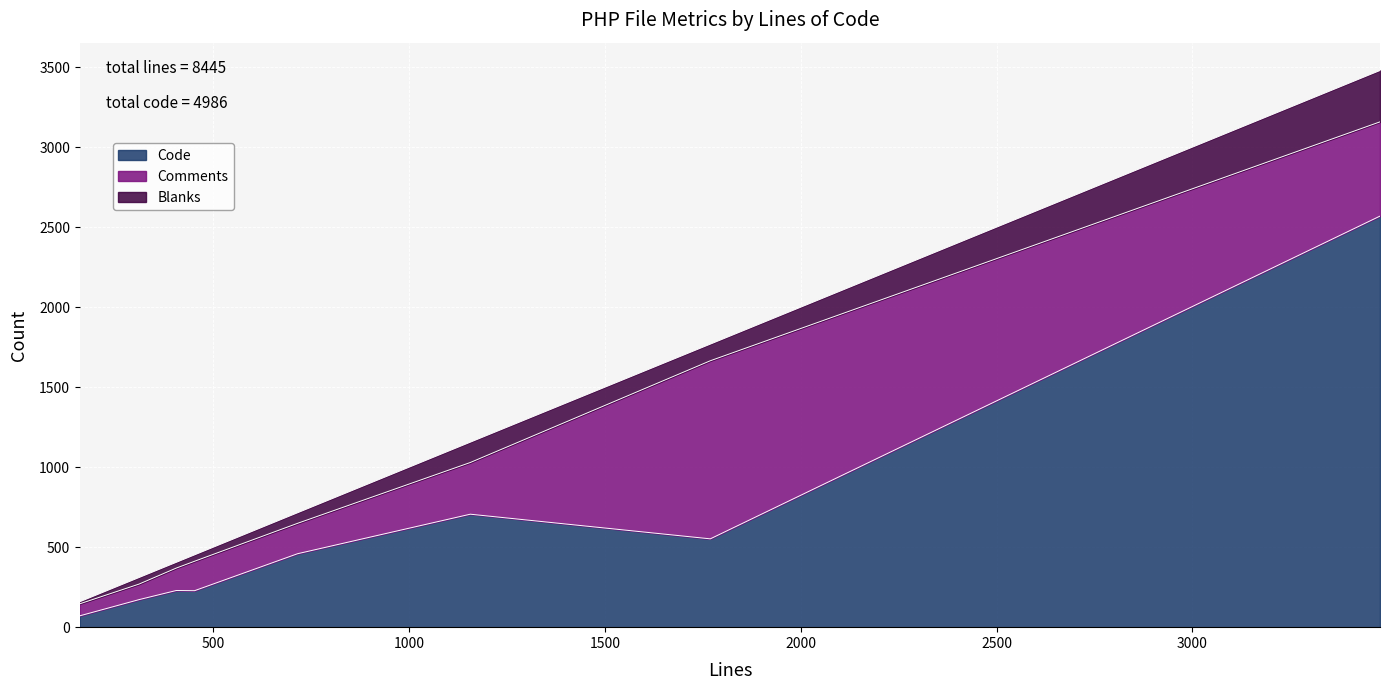

What is the maximum value for Code?

2569